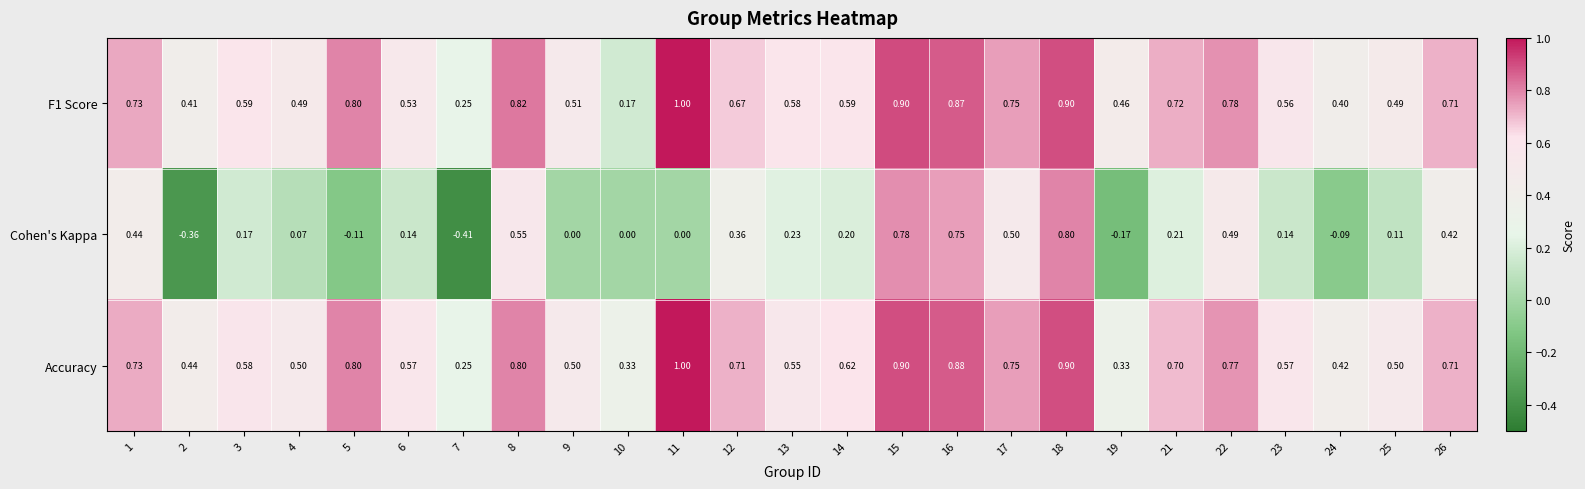

Is the value of F1 Score at 23 greater than the value of Cohen's Kappa at 26?

Yes